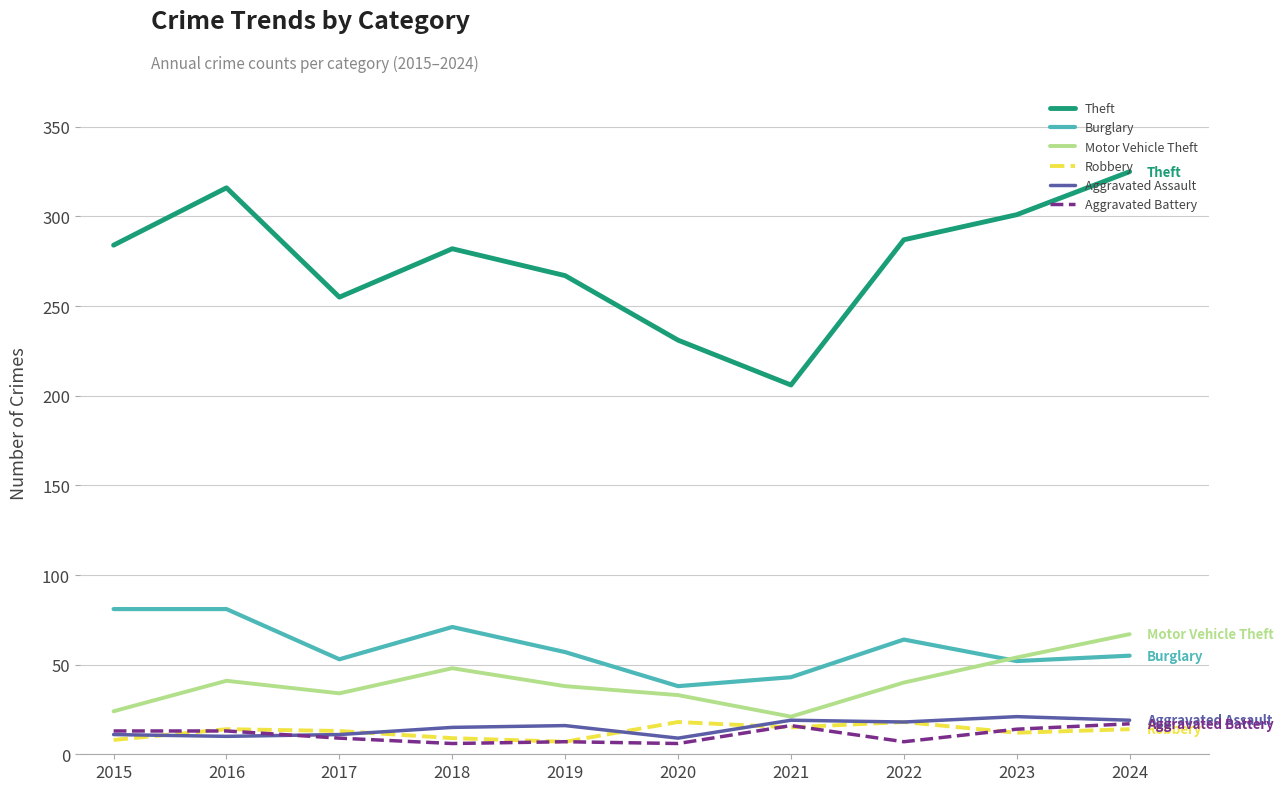

Does the chart have visible grid lines?

Yes